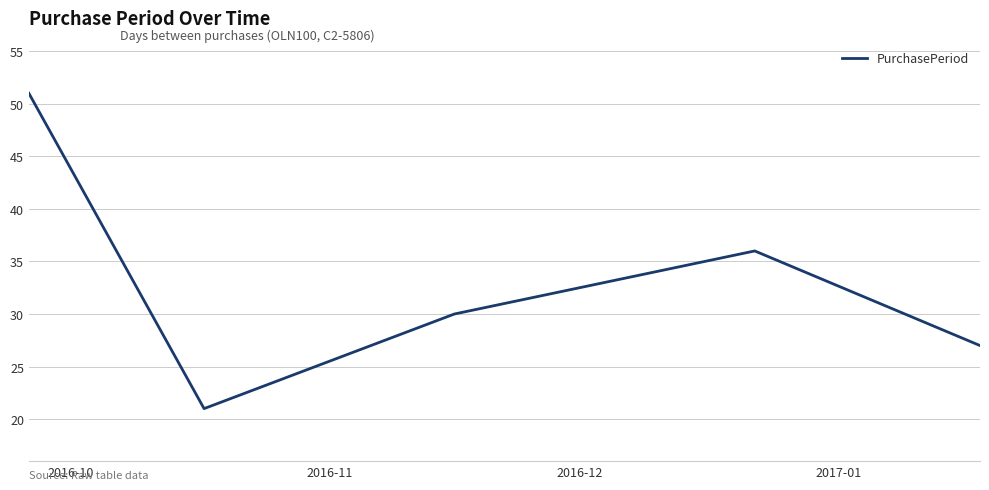

How many interior local peaks (higher than both neighbors) does the data have?

1